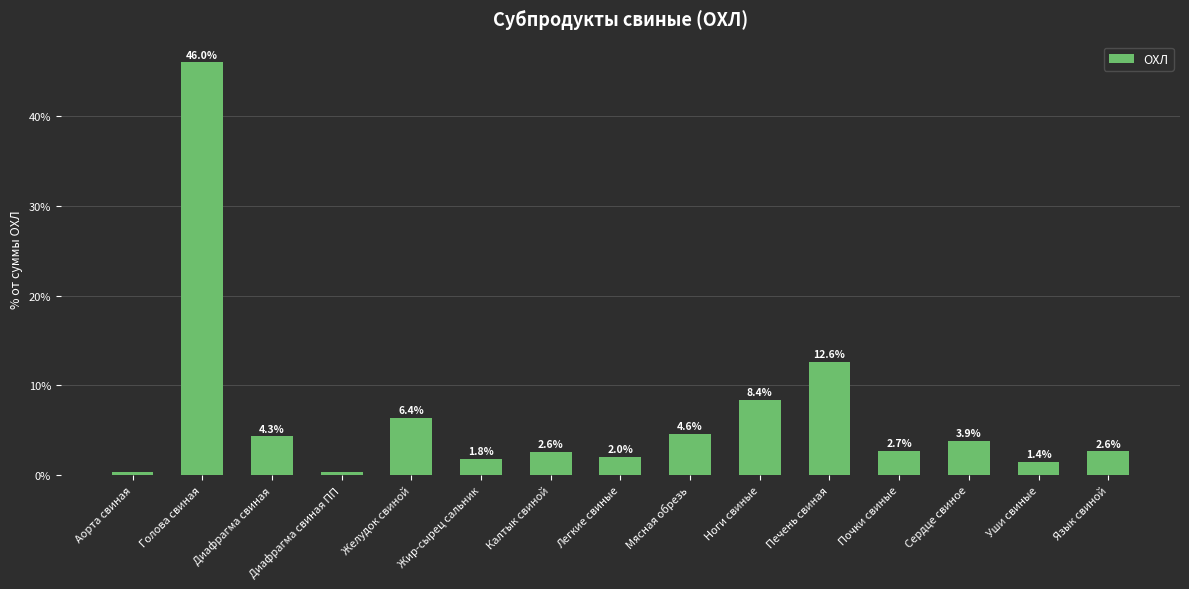

What position from the left is Калтык свиной?

7